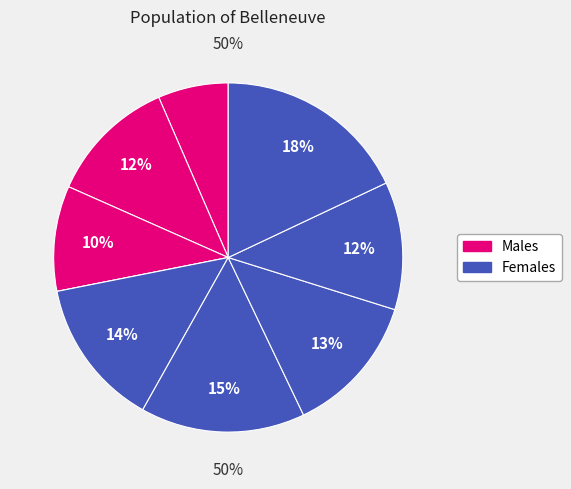

Is it true that B11 is 17% of the pie?

False